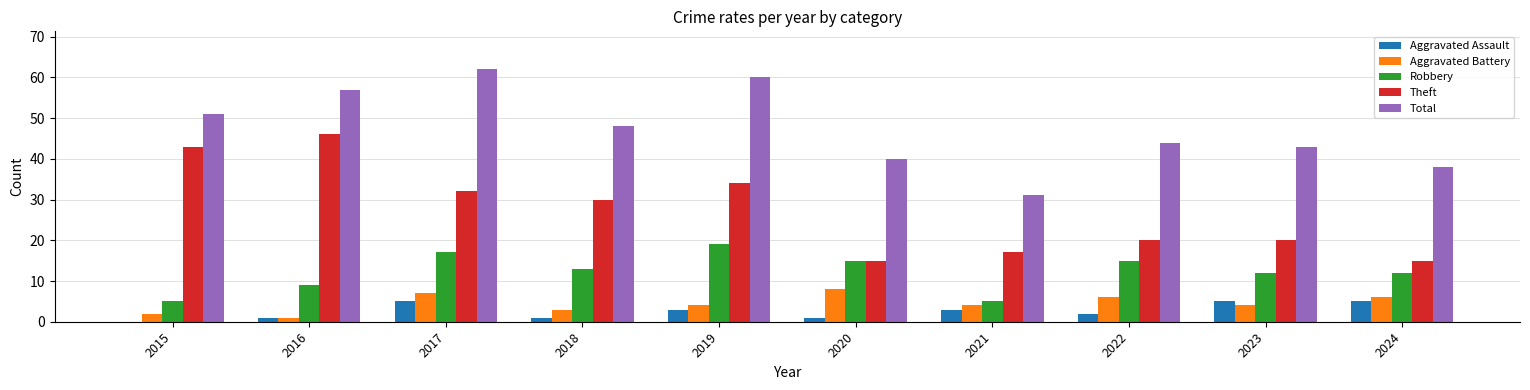

Which series changed the most between 2016 and 2021?

Theft